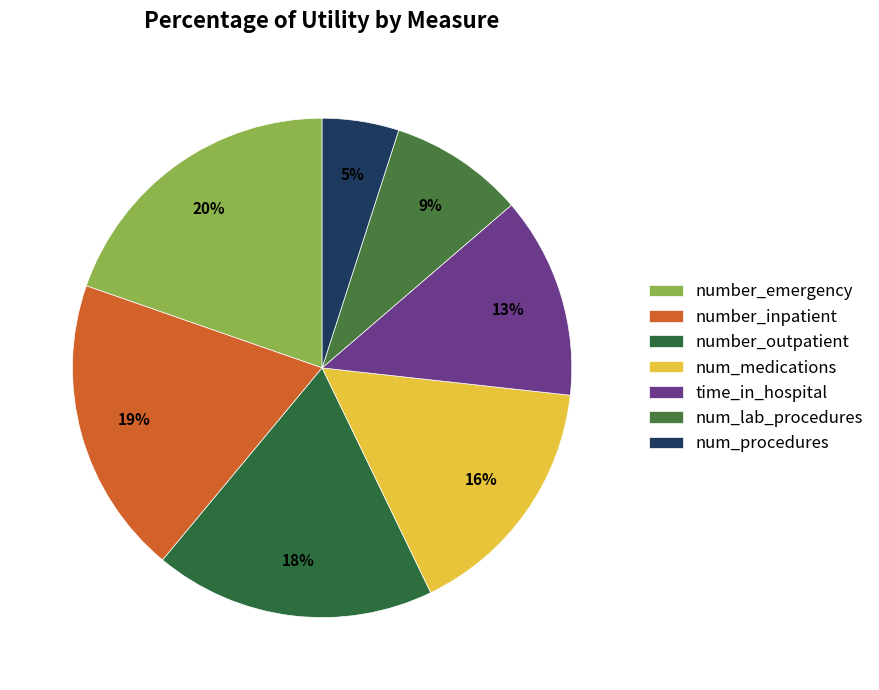

Count the number of slices in the pie.

7